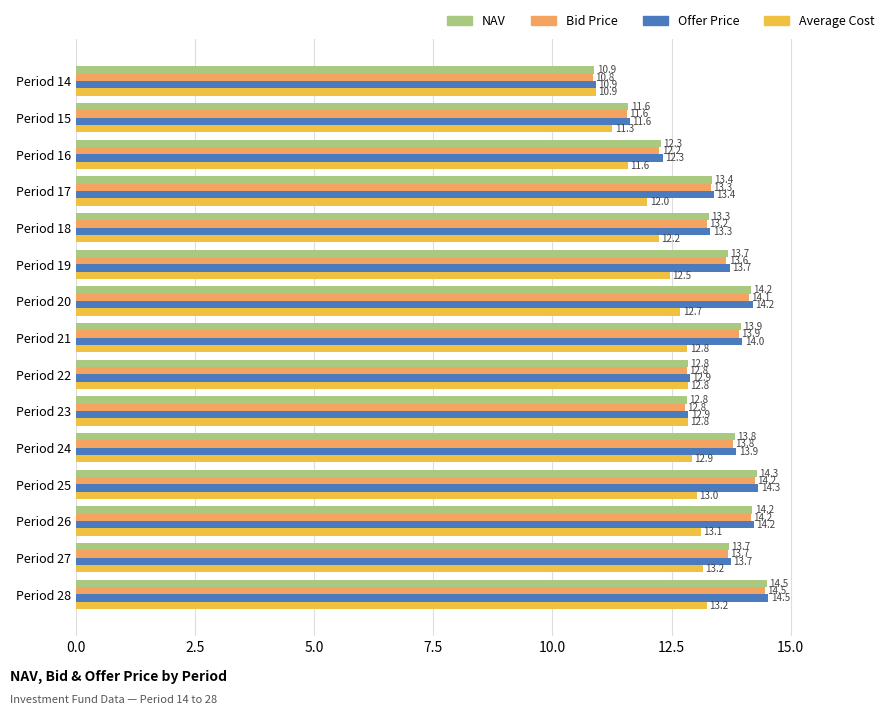

What is the spread (max minus min) of values at Period 20?

1.5